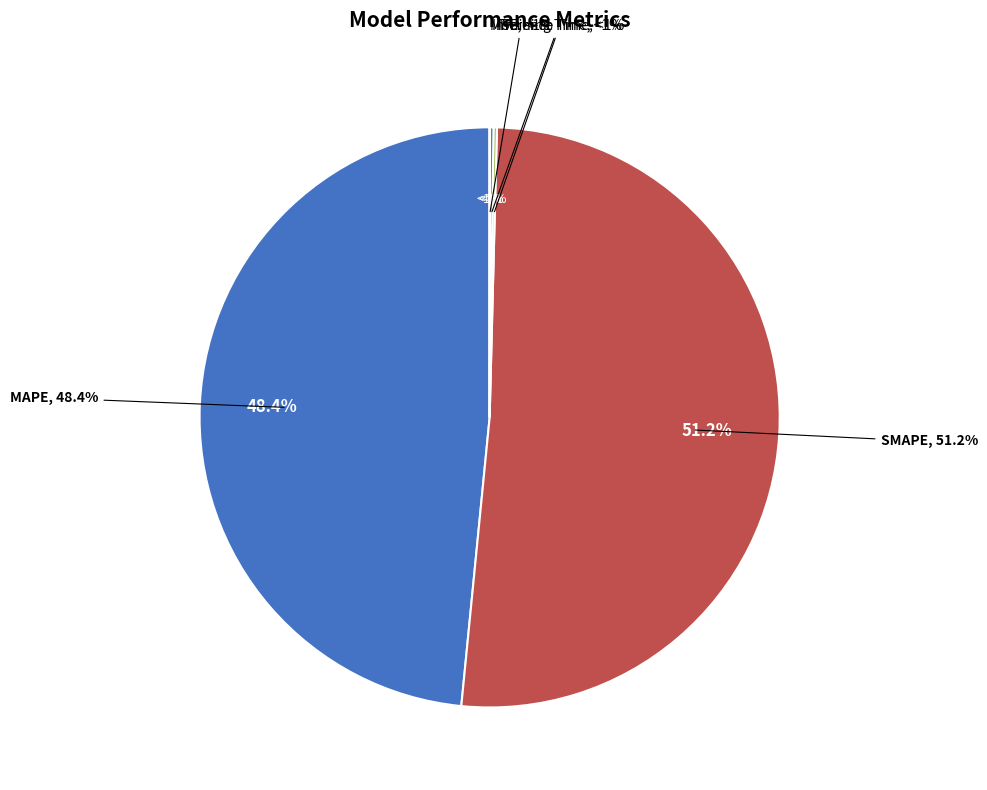

Is SMAPE the majority of the pie?

Yes